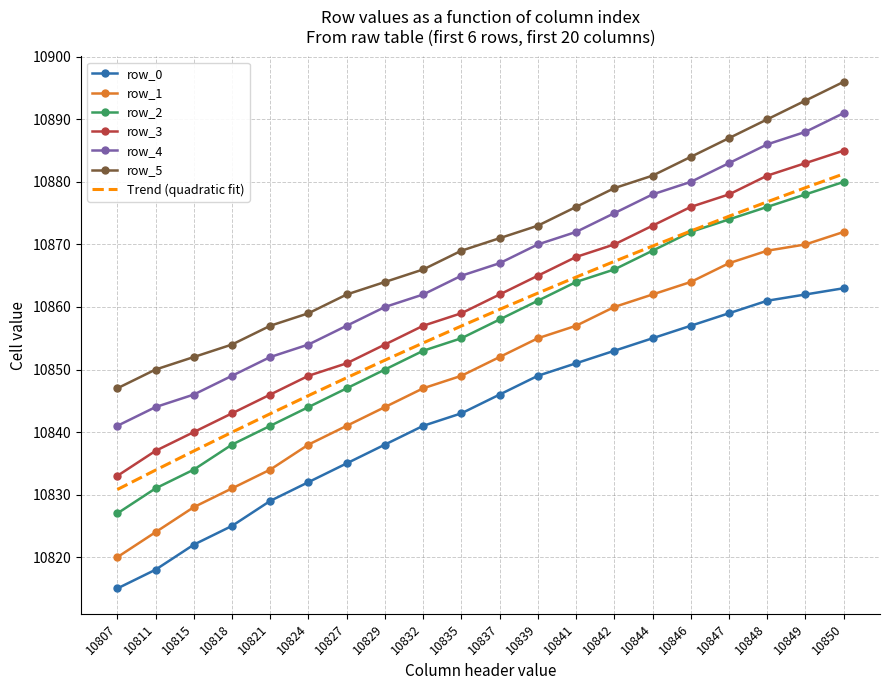

What is the approximate value of Trend (quadratic fit) at 10807?

10830.8